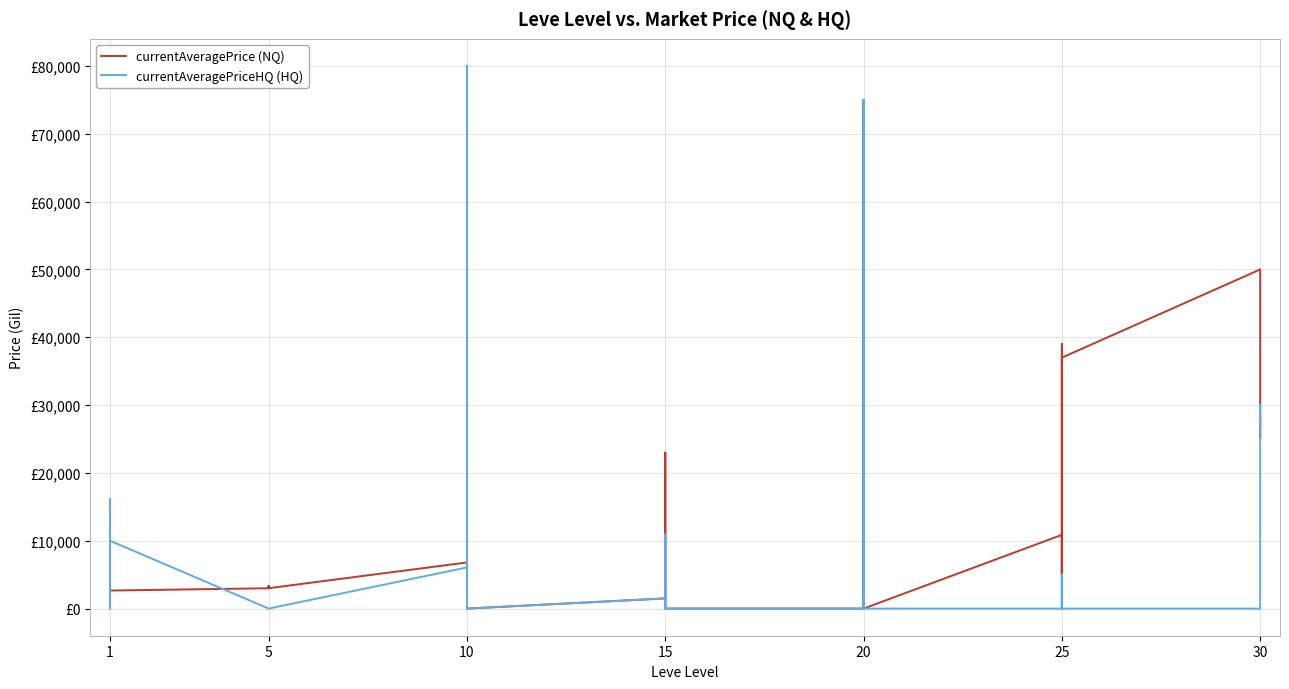

Count the number of categories in the chart.

40